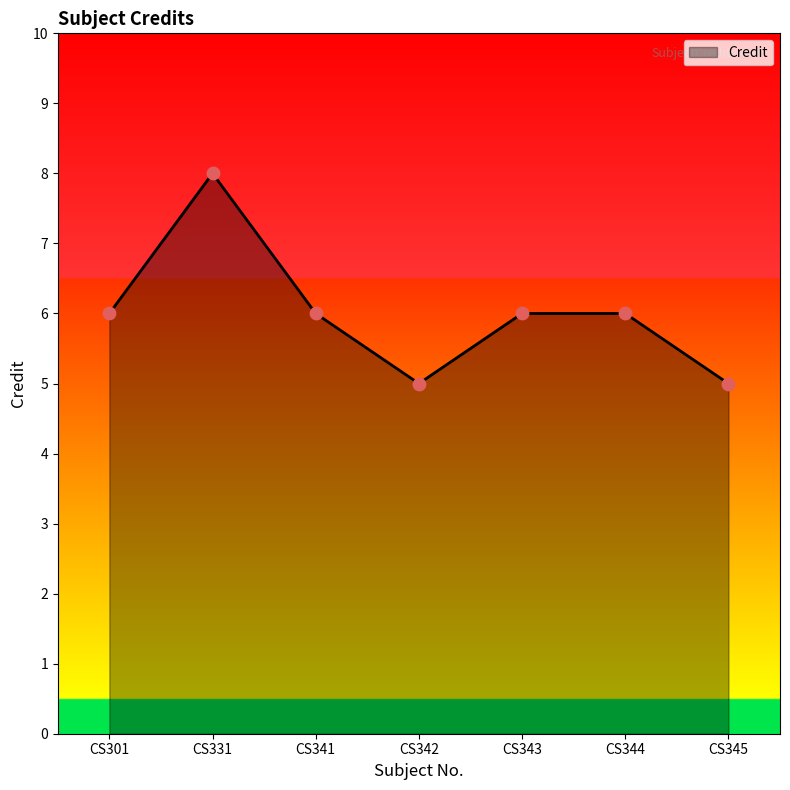

What is the change in value from CS331 to CS344?

-2